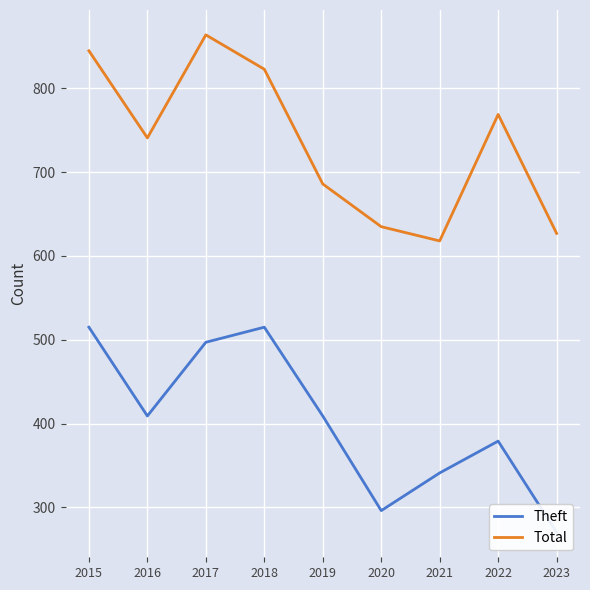

The Total series shows 864 at 2017. True or false?

True